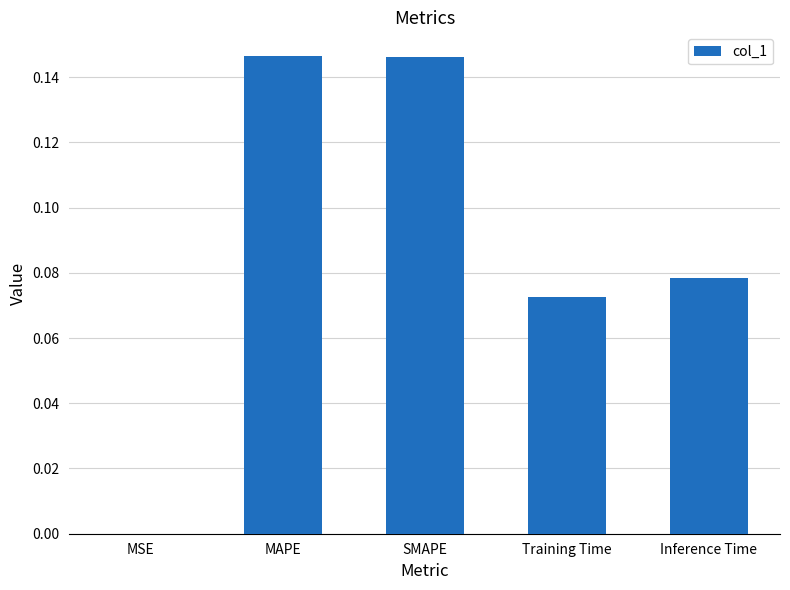

True or false: the data shows 0.0 at MAPE.

False